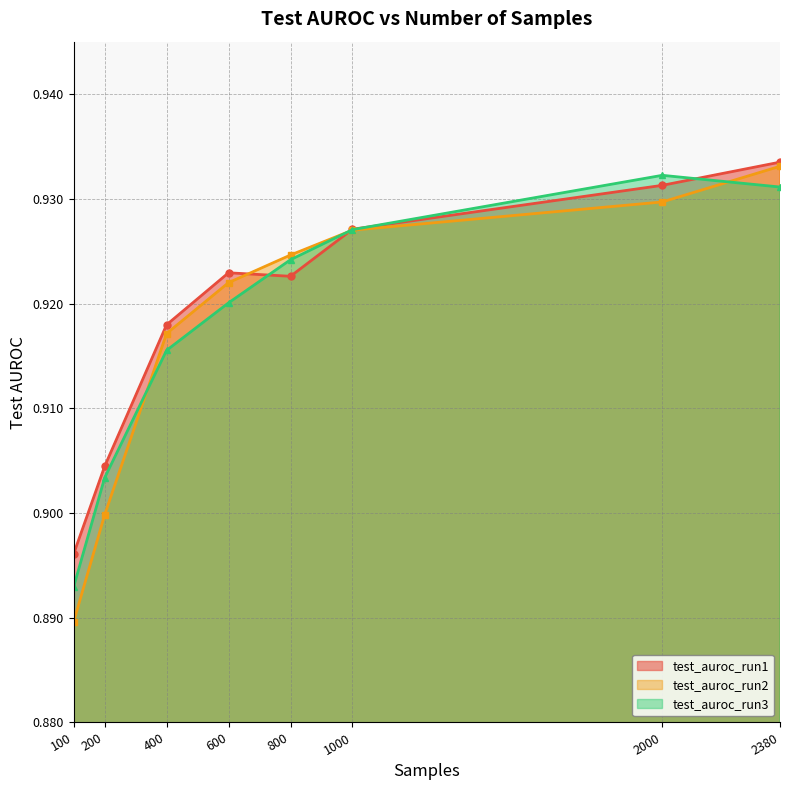

How many lines are shown in the chart?

3